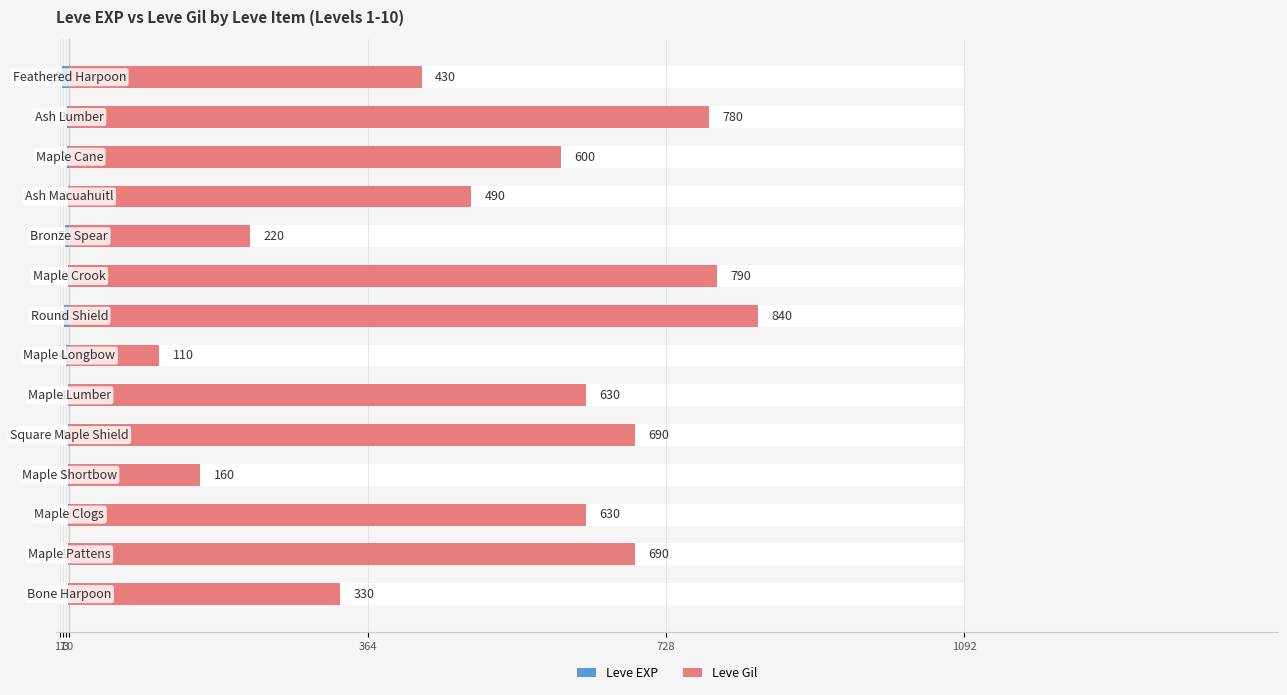

What is the value of the Leve EXP bar at the 7th from the left?

-4